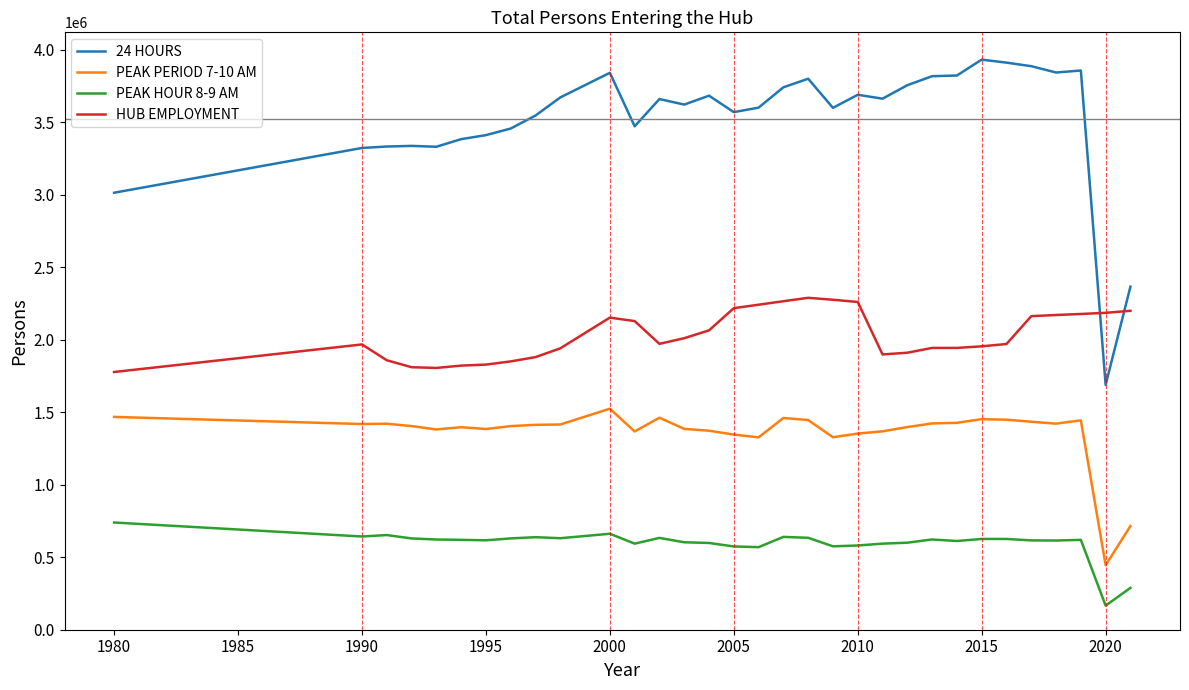

Which series has the largest range (max minus min)?

24 HOURS